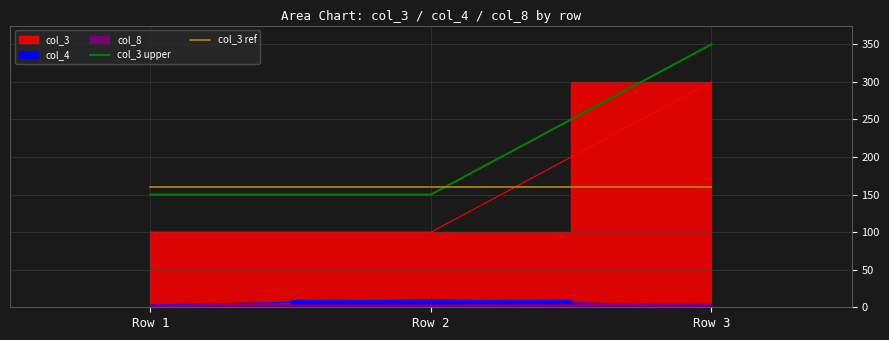

True or false: col_3 upper has a value of 150 at Row 2.

True